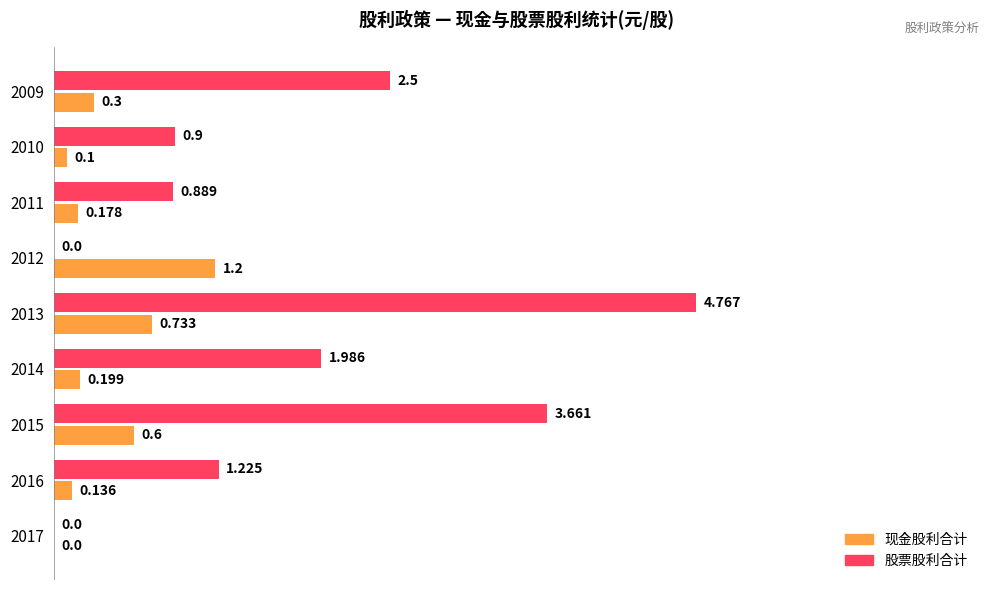

Between 2017 and 2013, which series saw the biggest shift?

股票股利合计